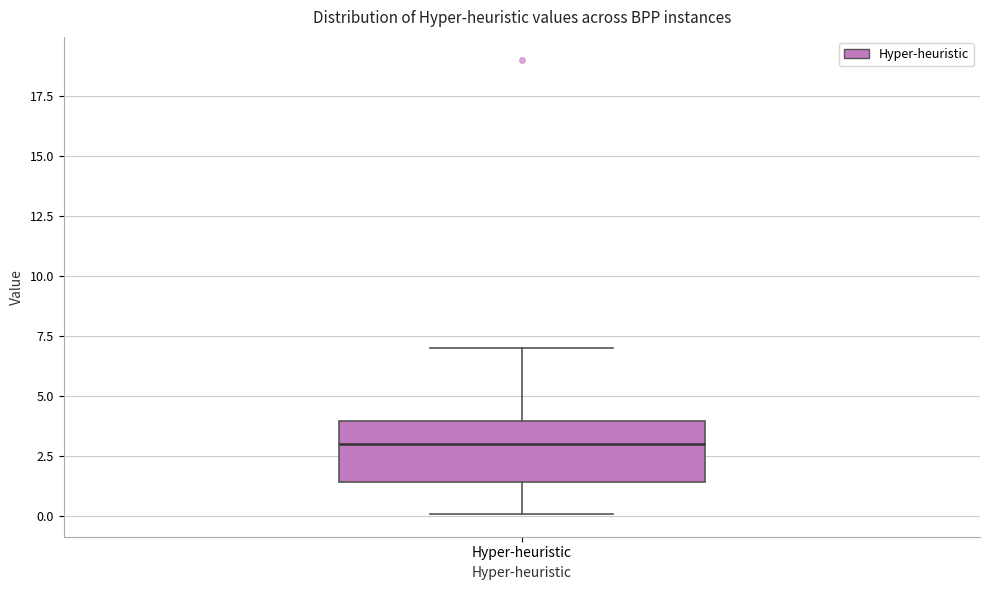

Read this box plot against the y-axis: the position of the median line, the range covered by the box, and the ends of both whiskers. The values are not printed on the chart, so give them approximately, as read against the axis.

median 3.0, box 1.5 to 4.0, whiskers 0.0 to 7.0